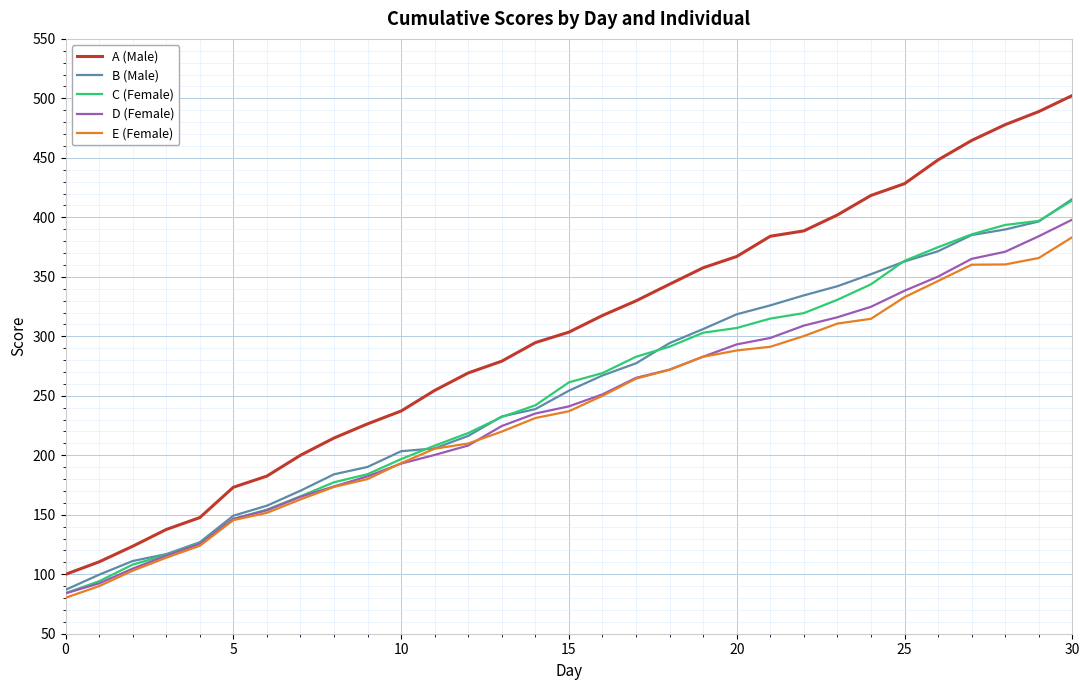

Which series has the largest total across all categories?

A (Male)